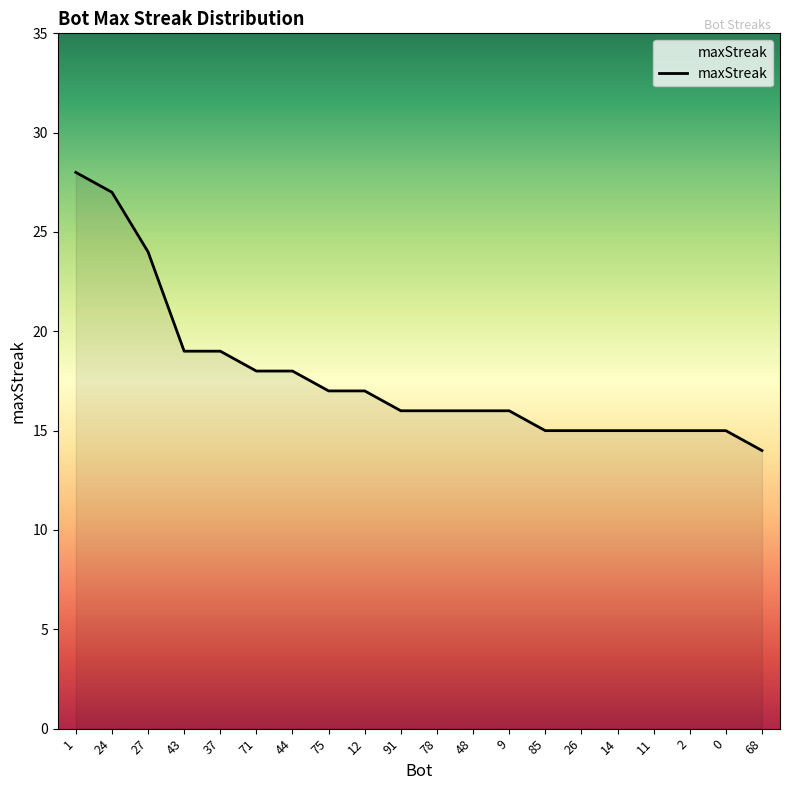

Read the value at 14.

15